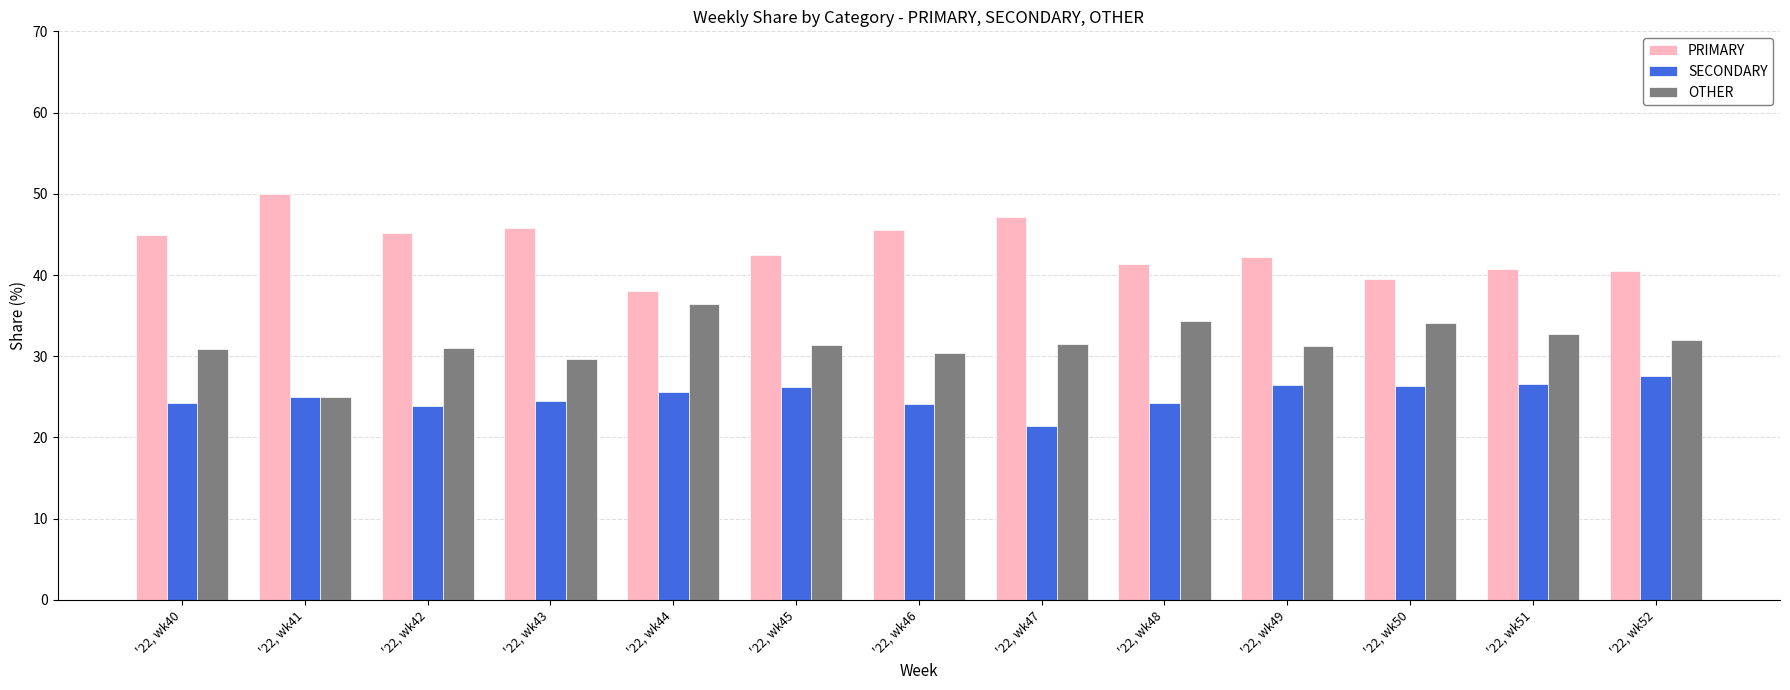

True or false: SECONDARY has a value of 24.5 at '22, wk43.

True